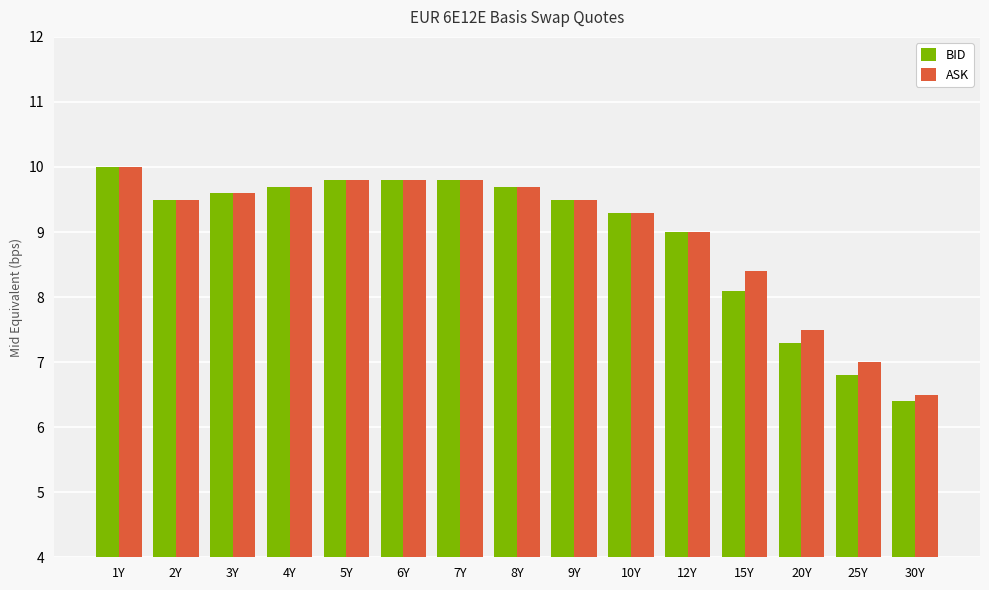

What are all the series names shown in the legend?

BID, ASK